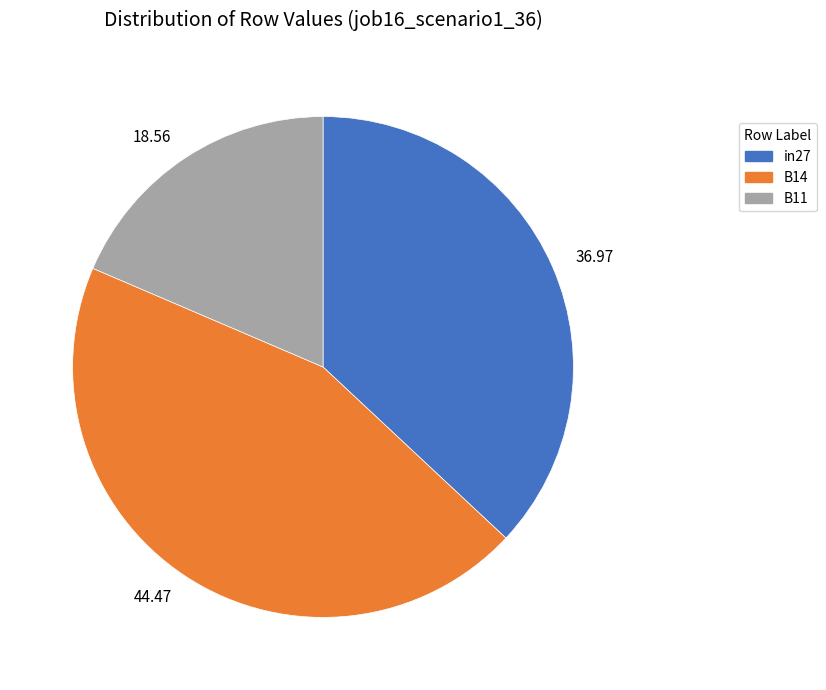

Is the sum of 18.56 and 36.97 greater than half?

Yes